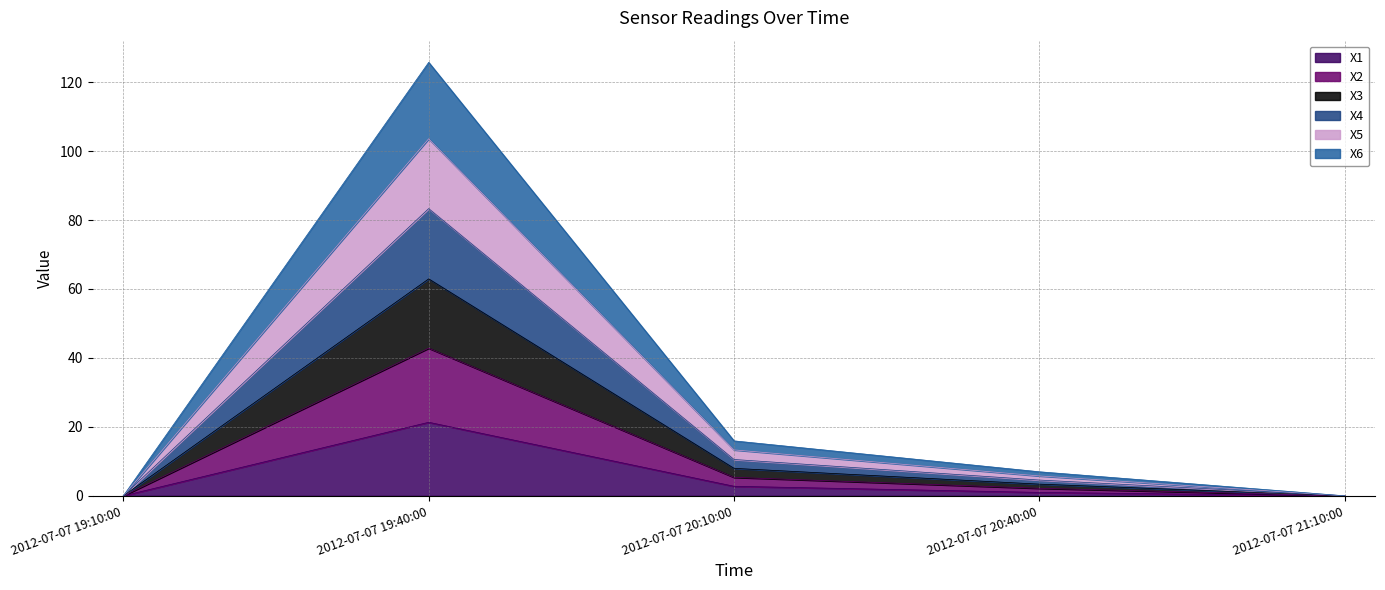

How many distinct data groups are displayed?

6